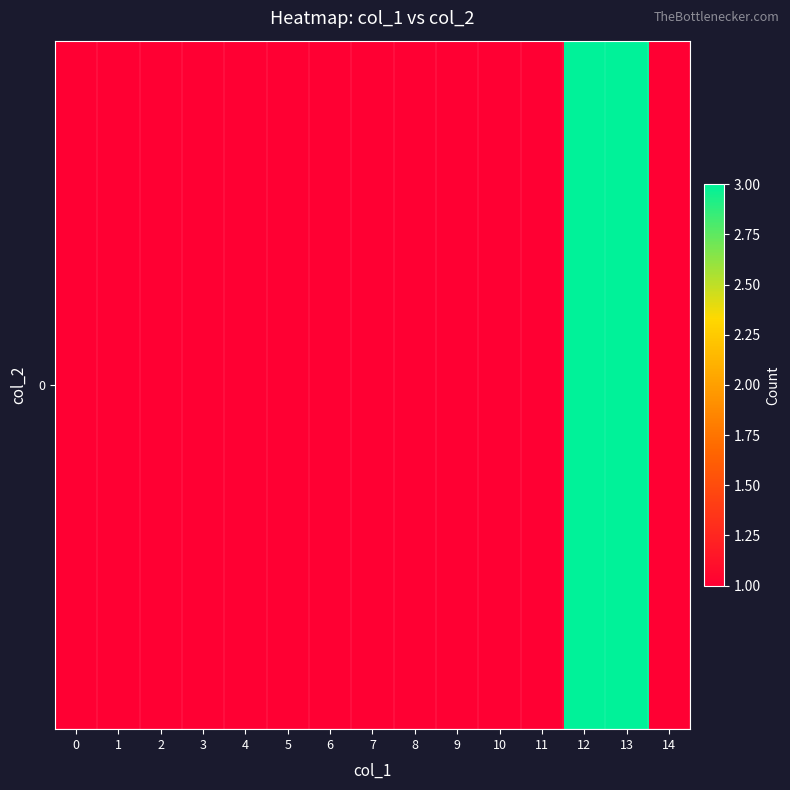

What is the difference between the maximum and minimum values?

2